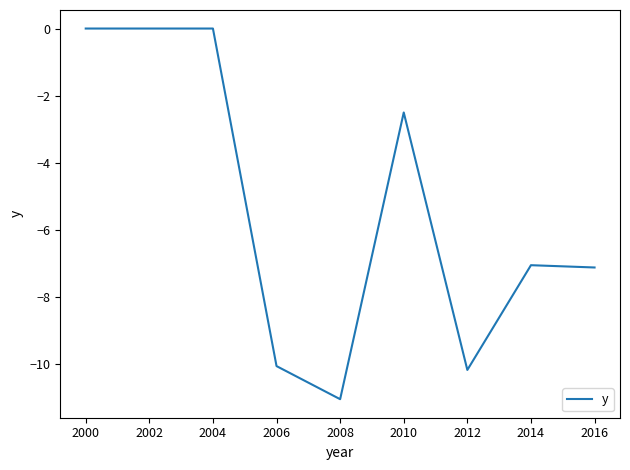

The chart shows a value of -4.1 at 2010. True or false?

False